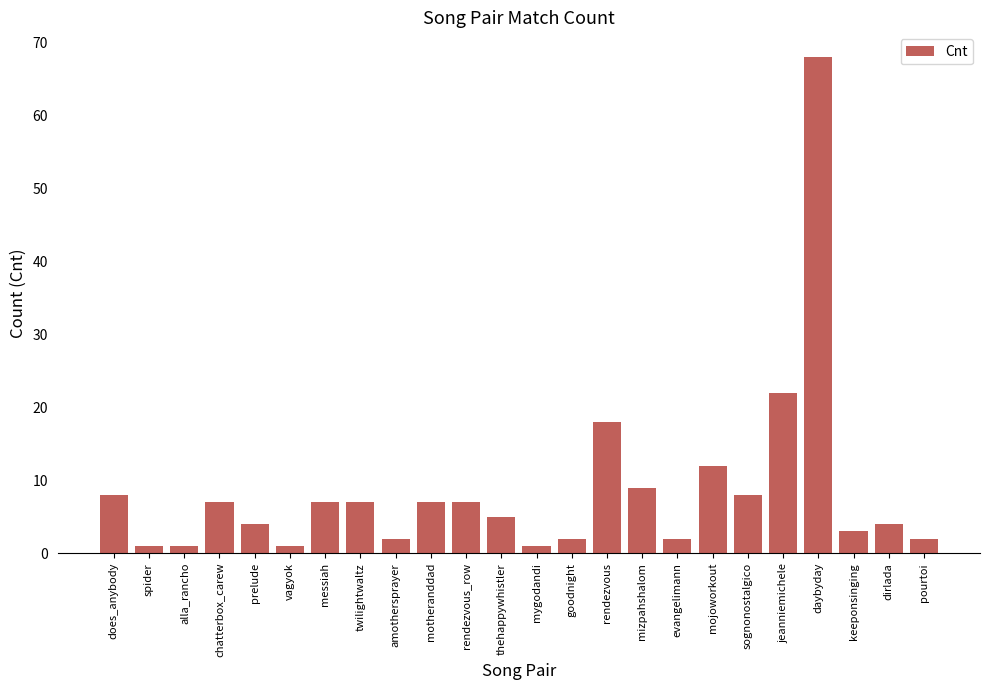

What is the change in value from chatterbox_carew to pourtoi?

-5